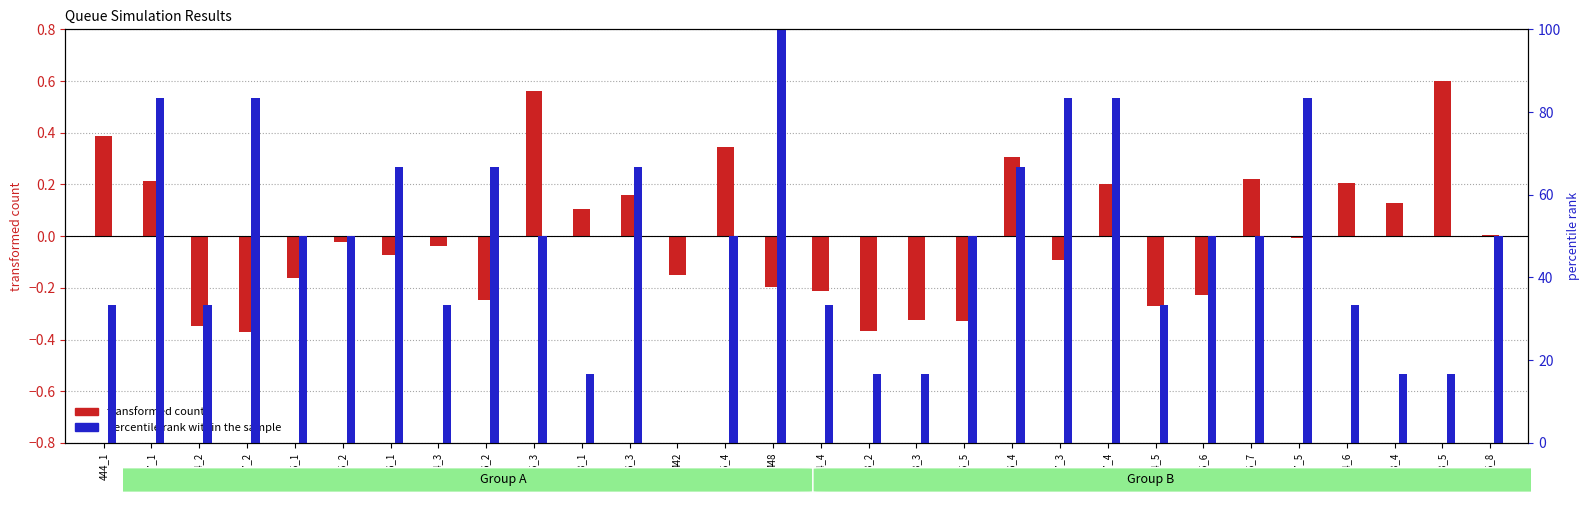

What is the label of the 2nd bar from the right?

443_5